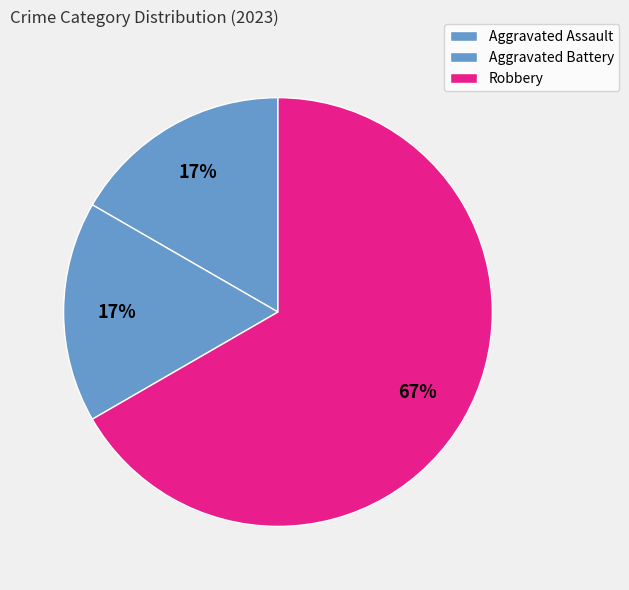

To the nearest percent, what is the combined percentage of Robbery and Aggravated Assault?

83%